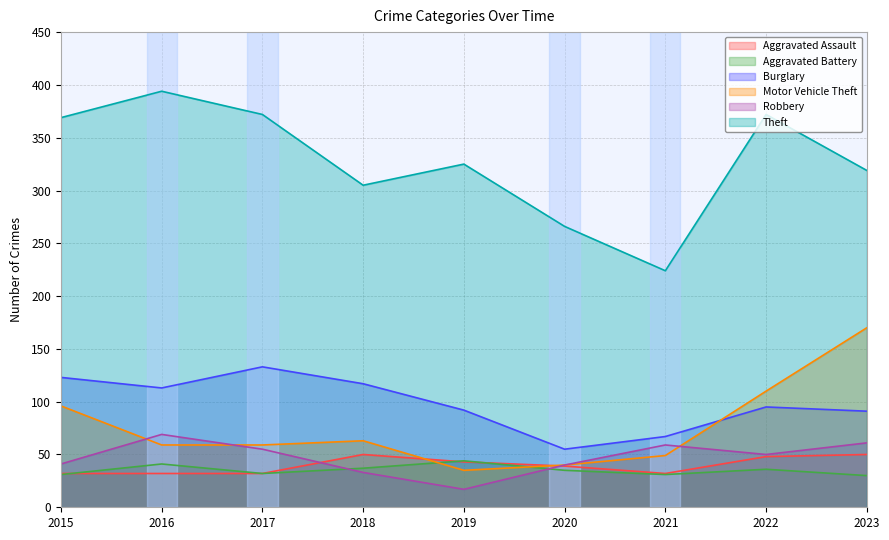

What is the spread (max minus min) of values at 2016?

362